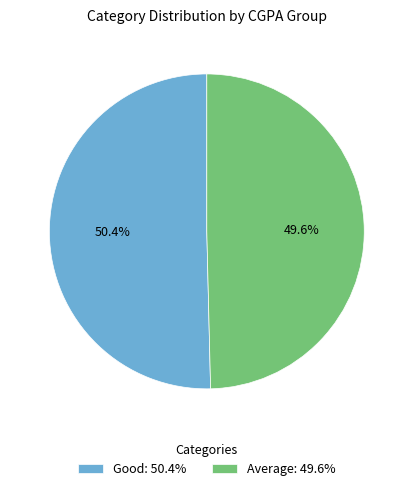

What is the ratio of the value at Good: 50.4% to the value at Average: 49.6%?

1.0